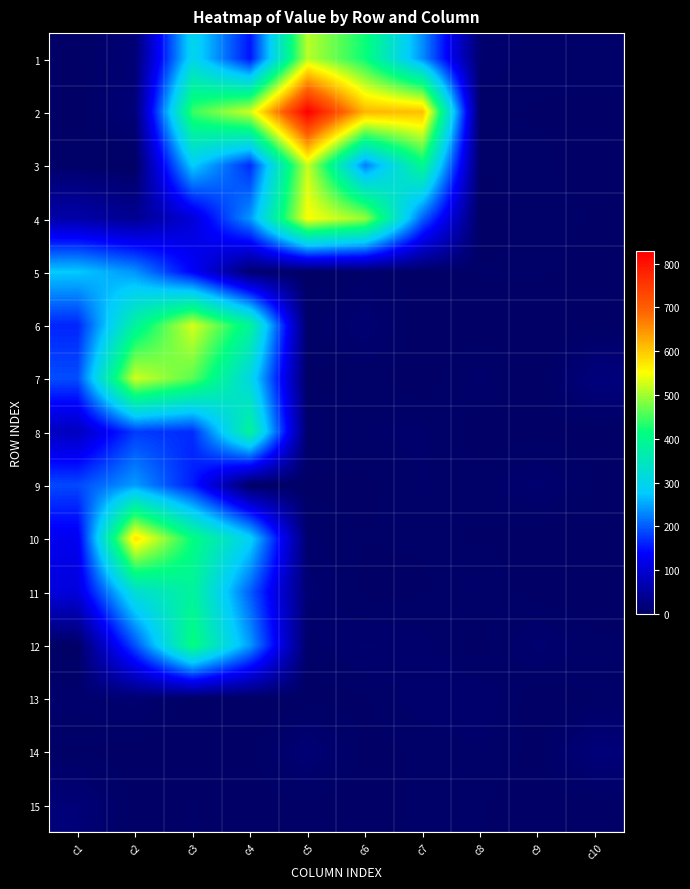

What is the spread (max minus min) of values at c4?

524.3